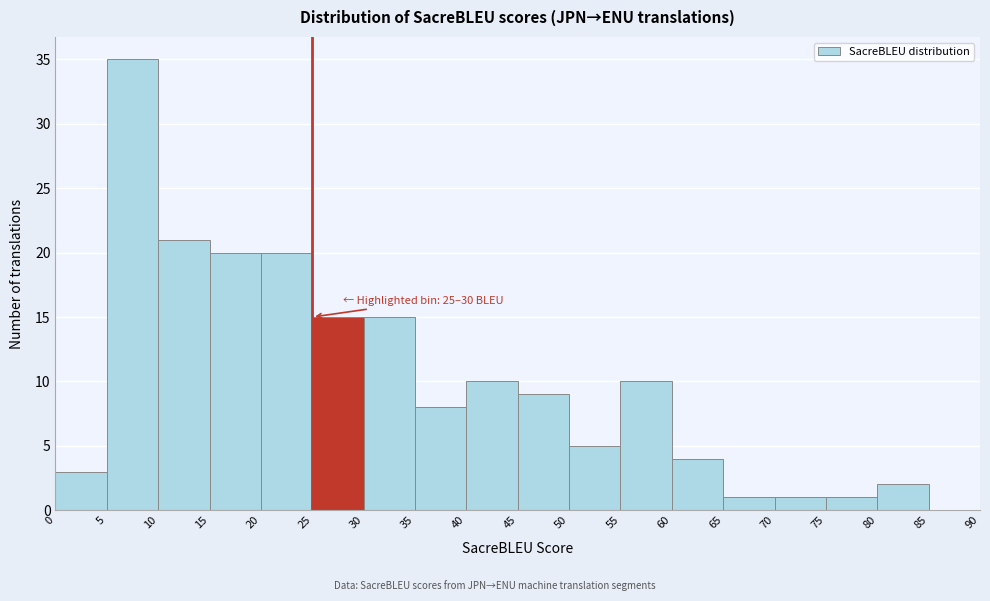

Which range on the x-axis has the tallest bar?

5 to 10